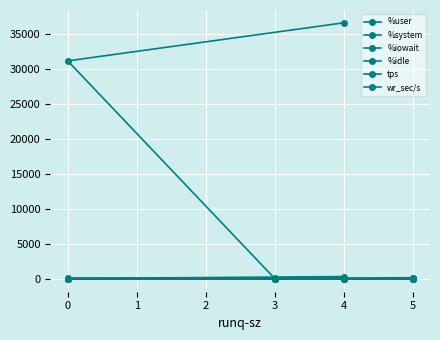

At which category does %user reach its first local valley?

3